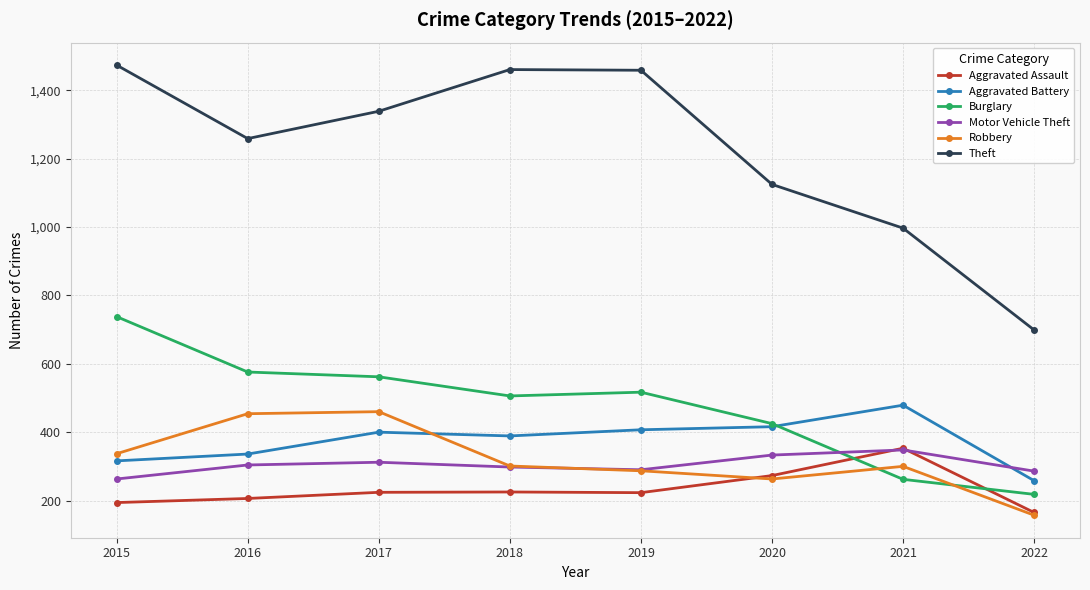

The Theft series shows 1339 at 2017. True or false?

True